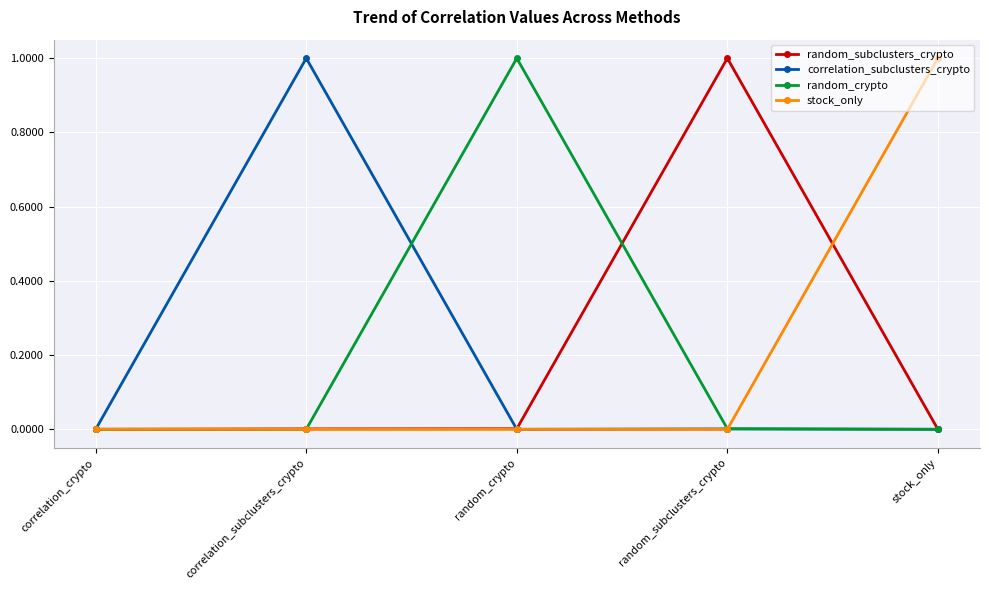

Is it true that stock_only equals 1.6 at stock_only?

False